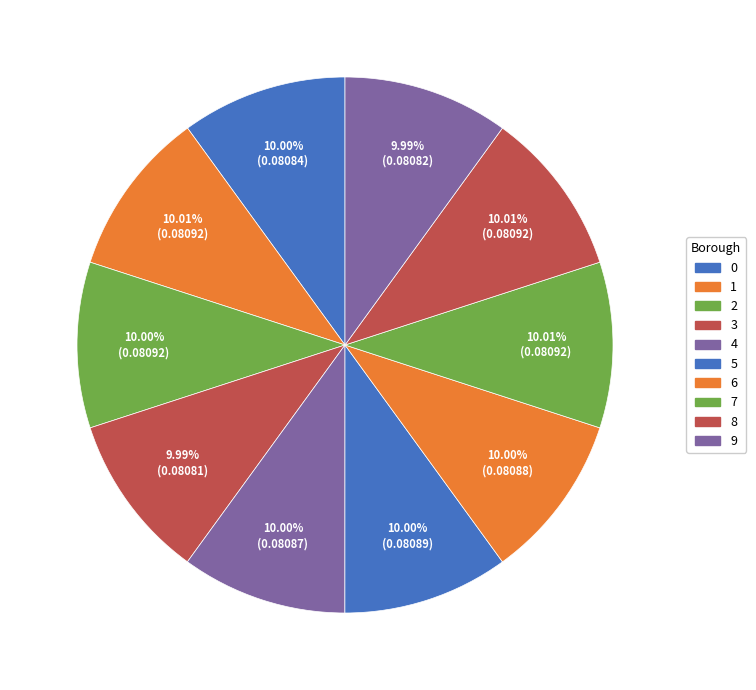

Which slice is the smallest?

3